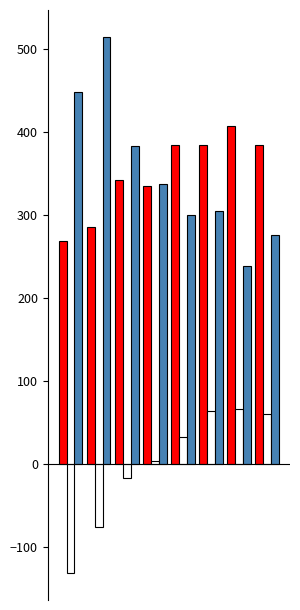

What is the minimum value shown in the chart?

-131.6